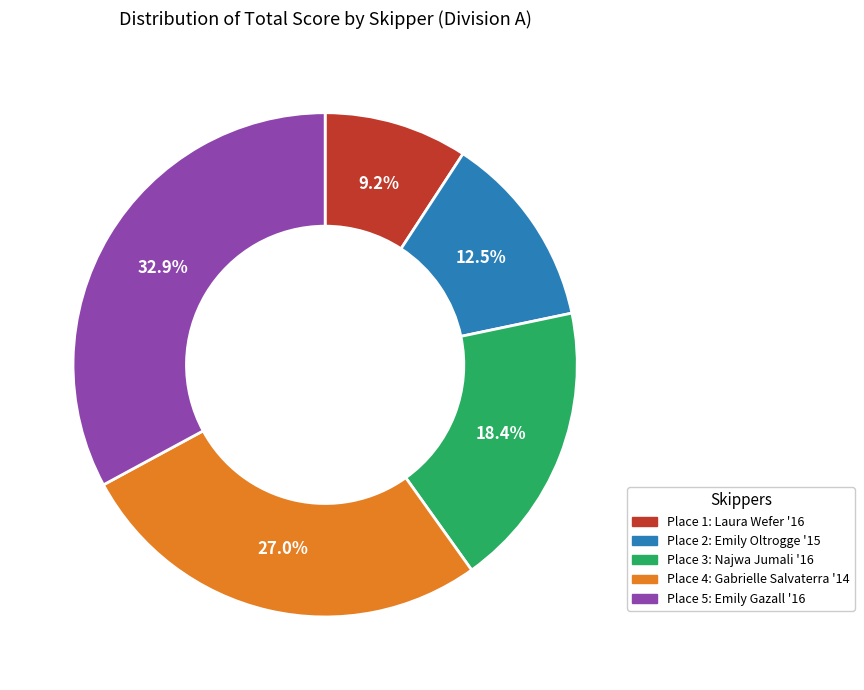

Is there any slice that represents more than half of the pie?

No